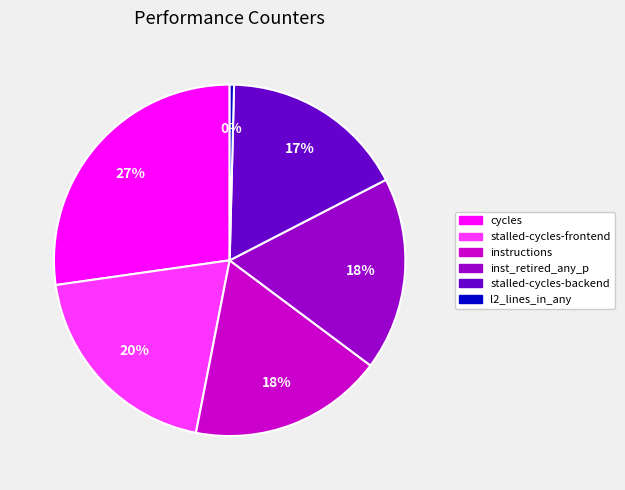

To the nearest percent, what is the difference between the largest and smallest slice percentages?

27%